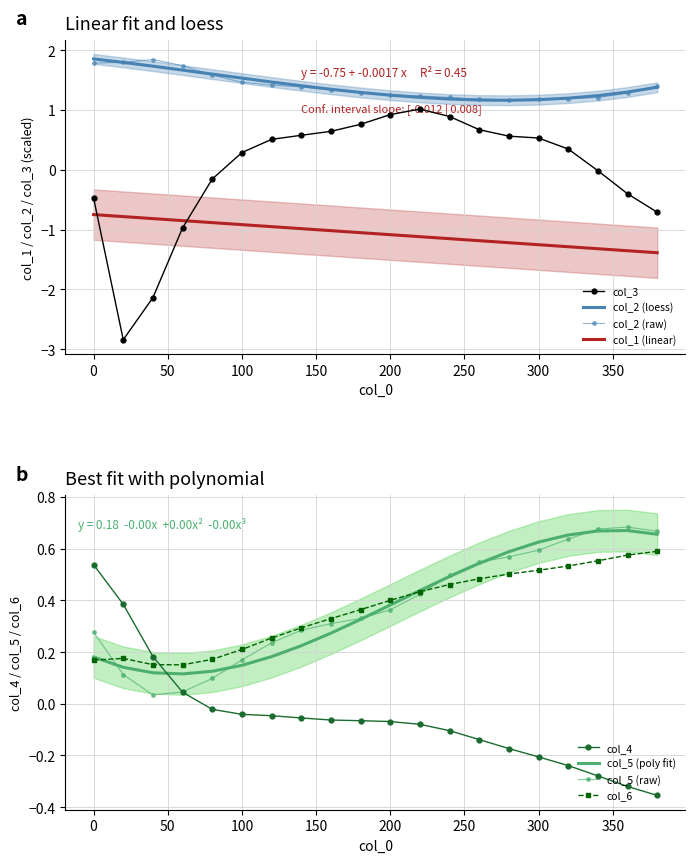

What is the minimum value for col_6?

0.2